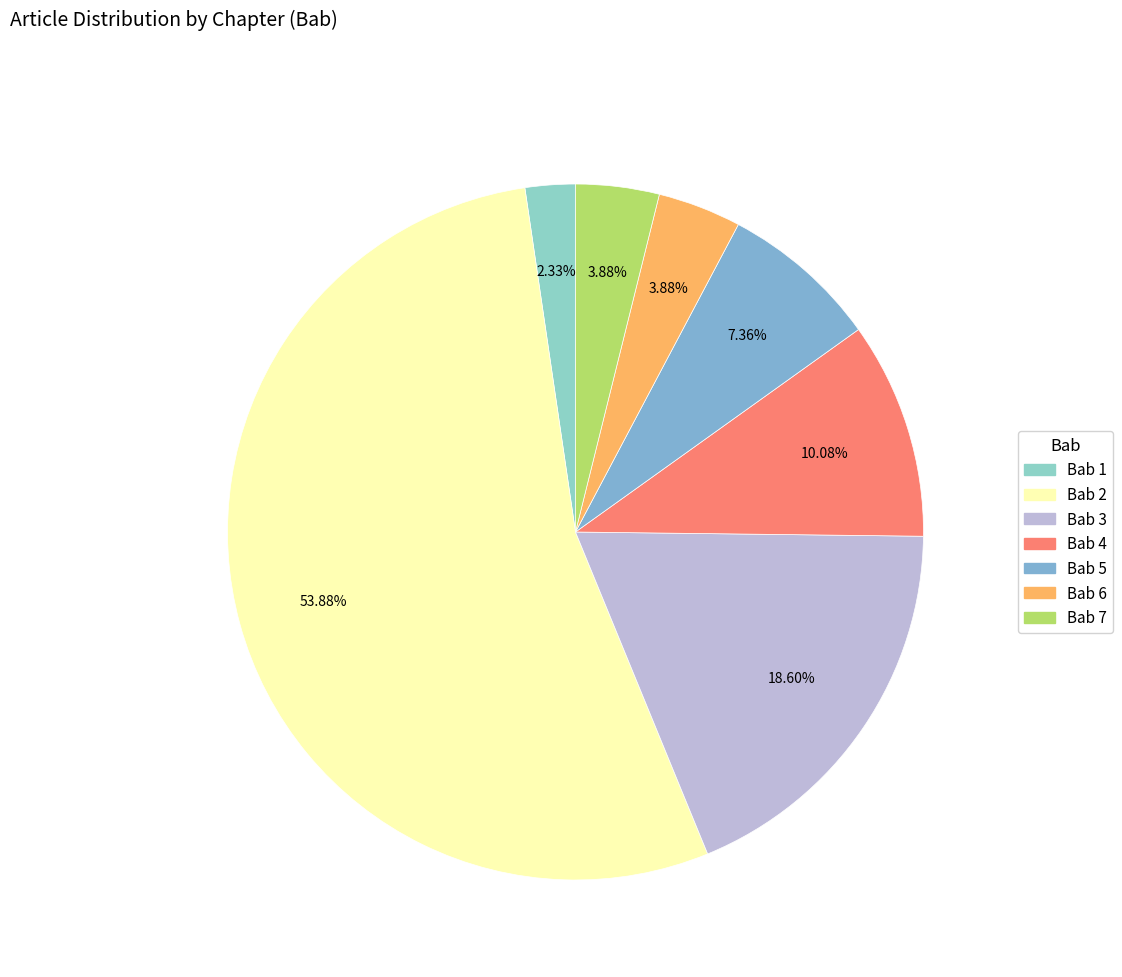

Count the number of slices in the pie.

7